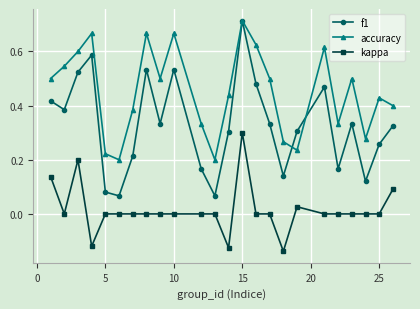

In accuracy, how many points are higher than both neighbors (excluding endpoints)?

7